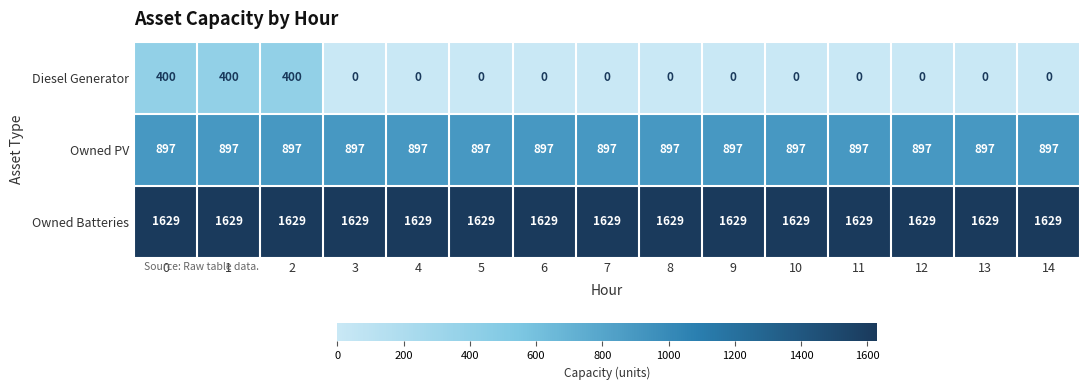

What is the total value across all series at 4?

2526